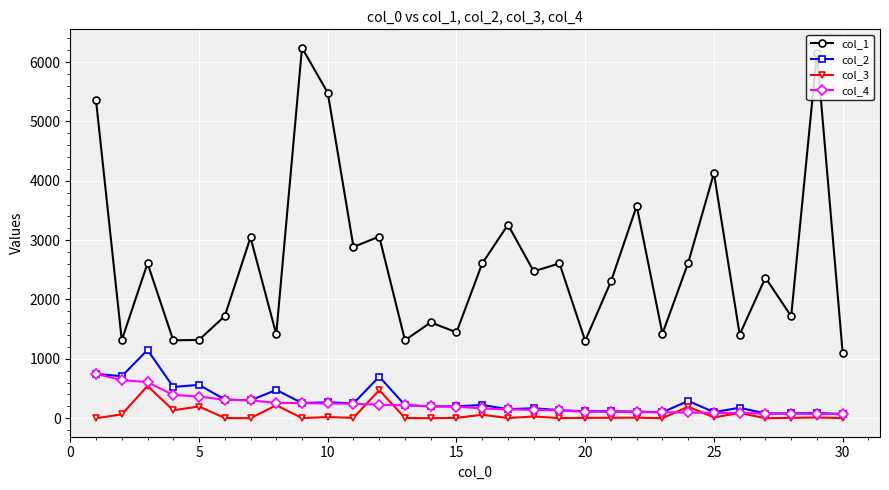

Which series has the largest total across all categories?

col_1